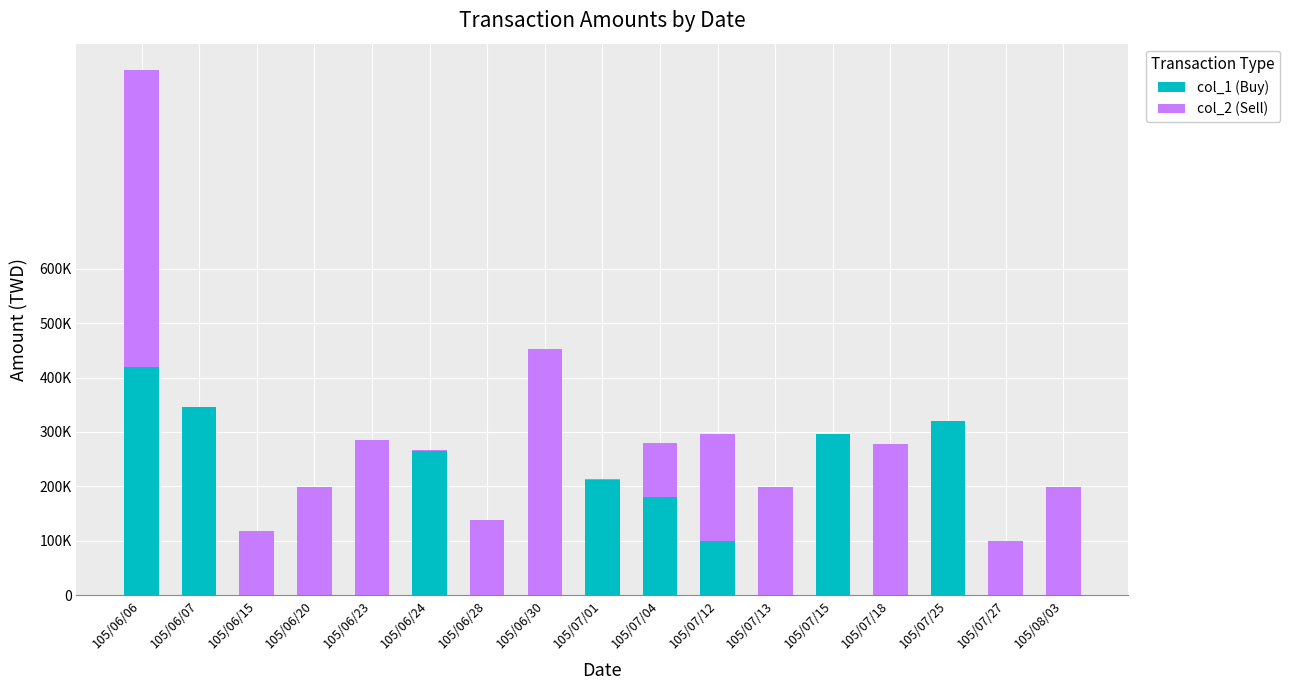

At which label does col_2 (Sell) first exceed 139000?

105/06/06